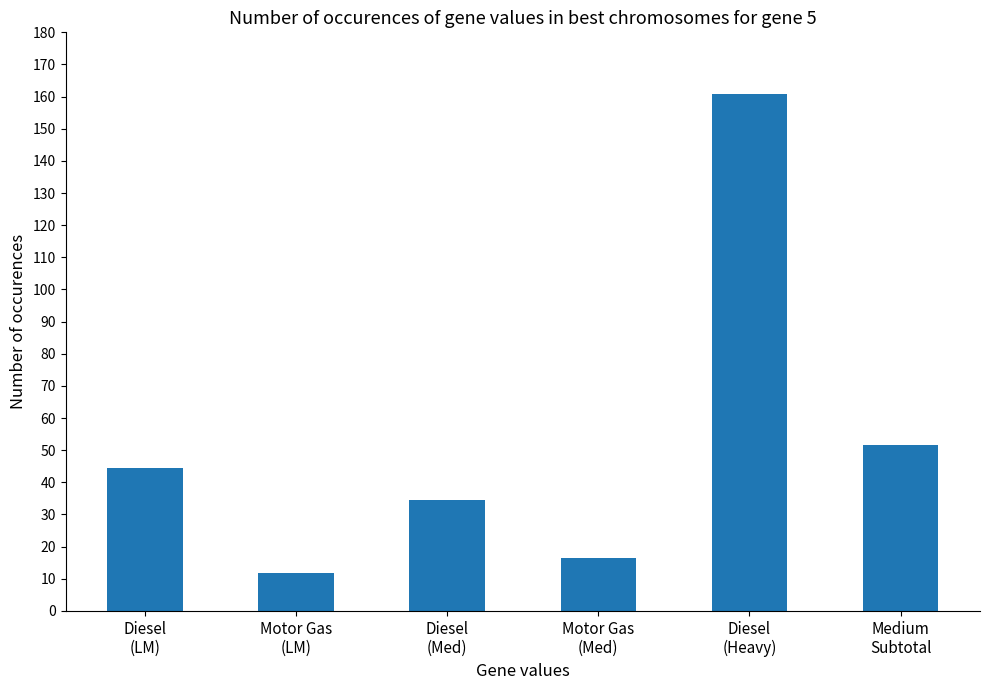

The chart shows a value of 160.7 at Diesel
(Heavy). True or false?

True